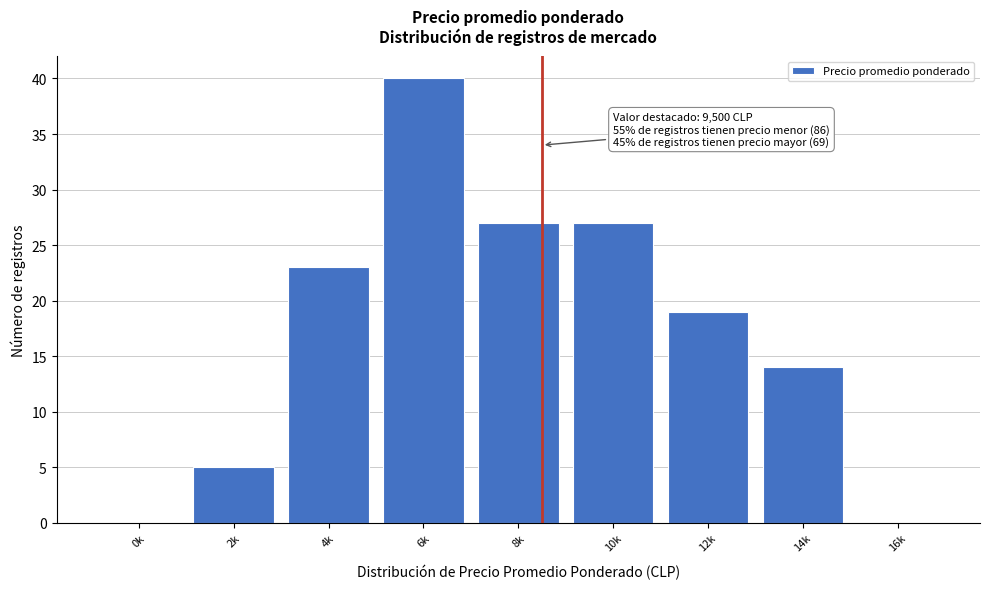

Reading left to right, what are all the values shown in this chart?

0k=0	2k=5	4k=23	6k=40	8k=27	10k=27	12k=19	14k=14	16k=0